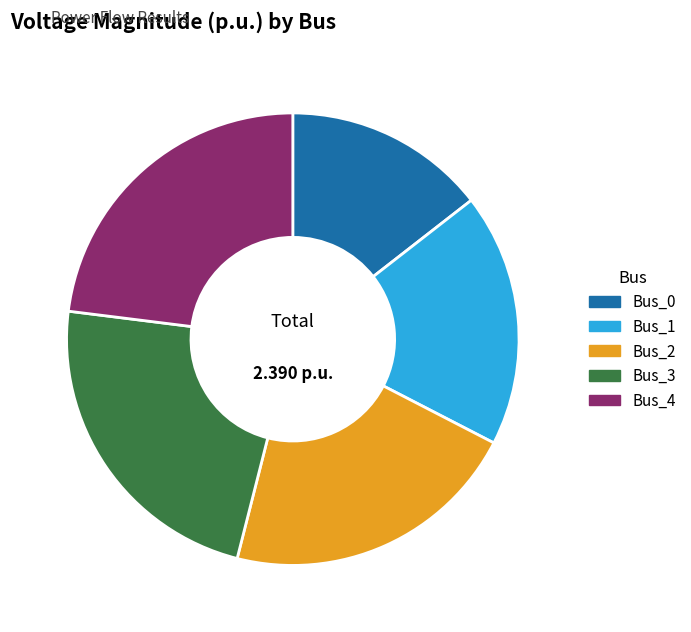

Is Bus_4 the majority of the pie?

No